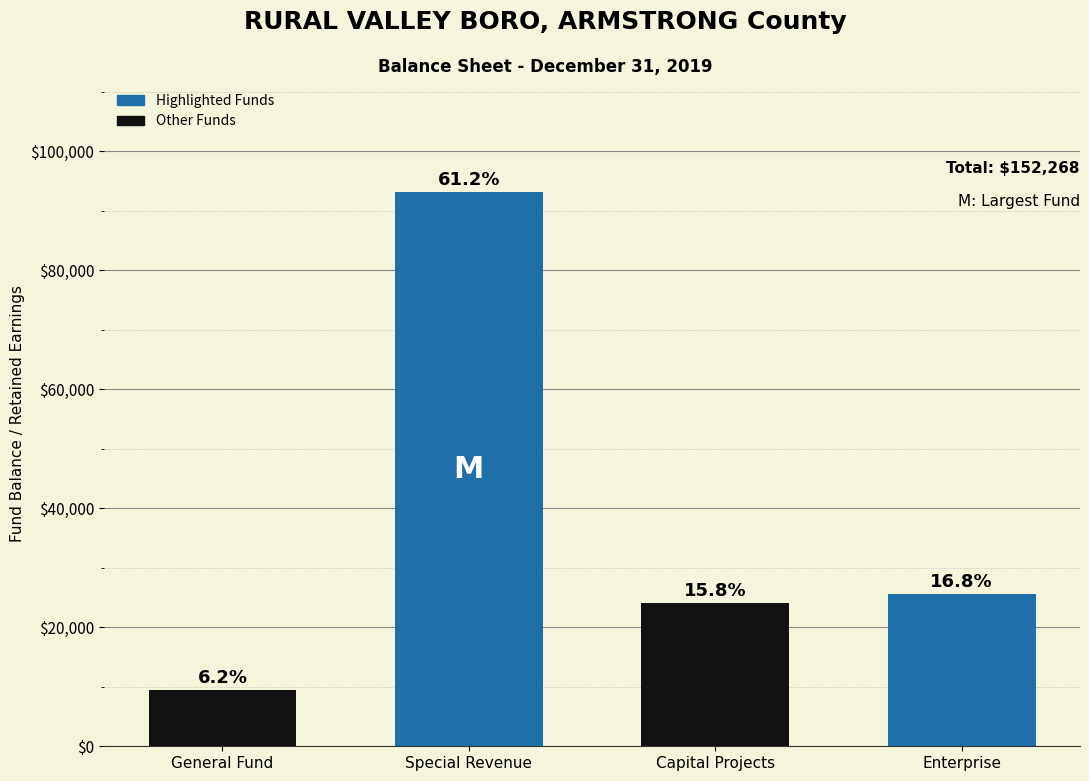

Does the chart contain any negative values?

No